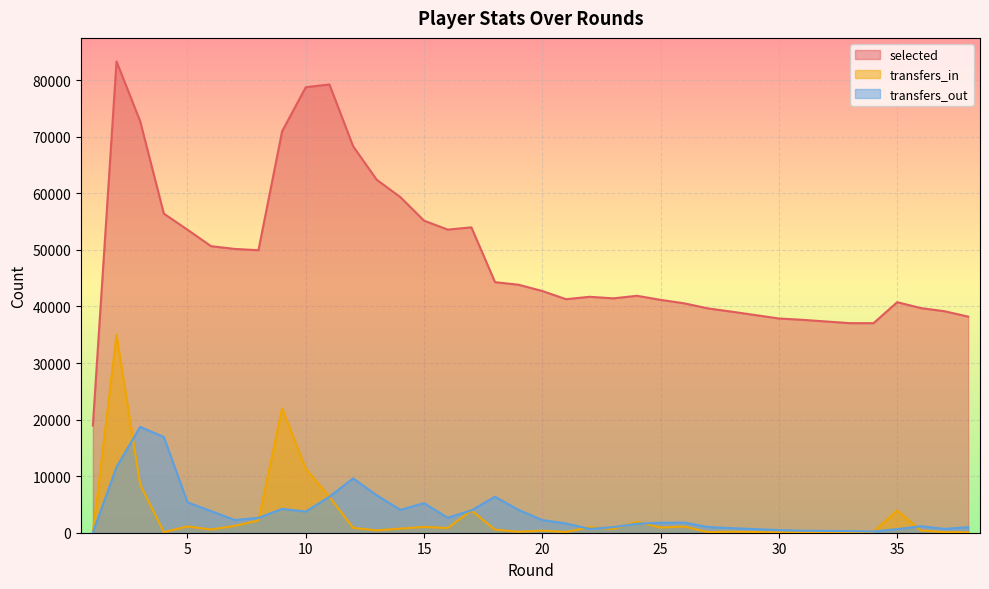

Which has a higher value, 18 or 5?

5